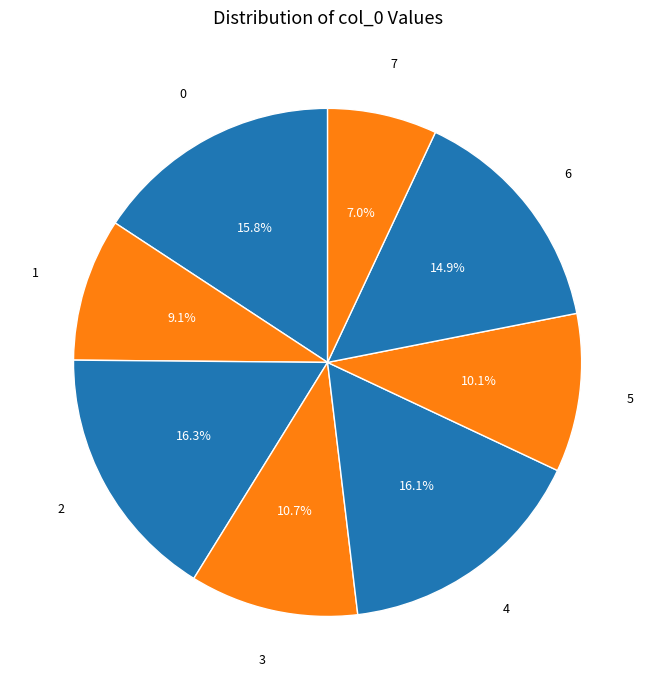

Is it true that 0 is 16% of the pie?

True